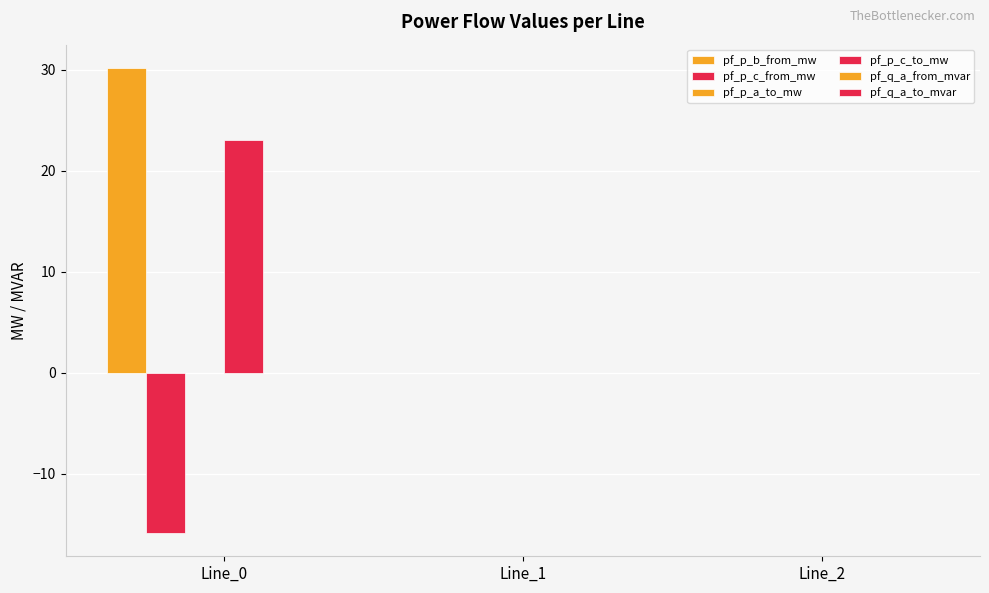

How many data points does each series have?

3